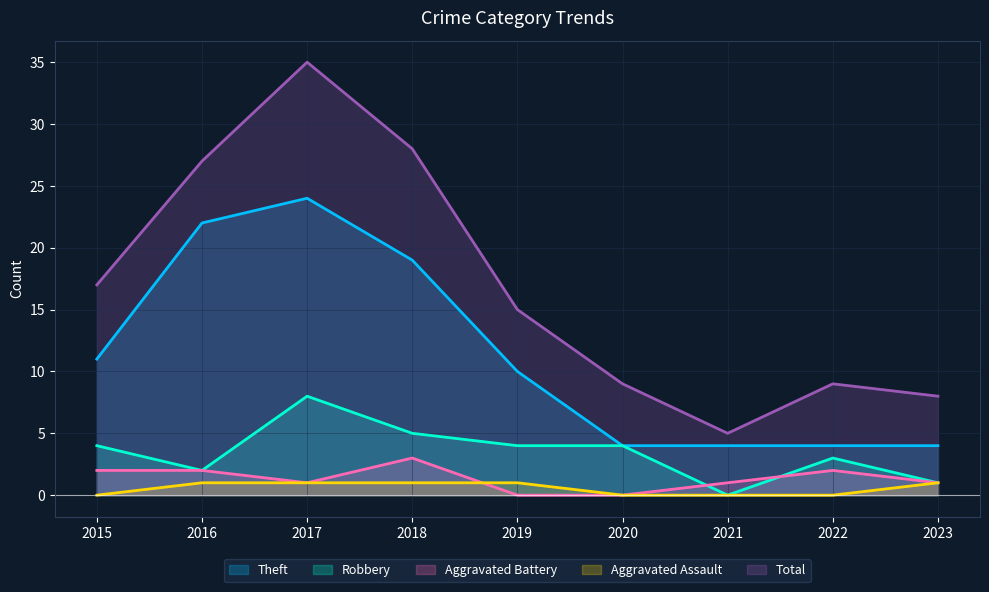

What is the total value across all series at 2017?

69